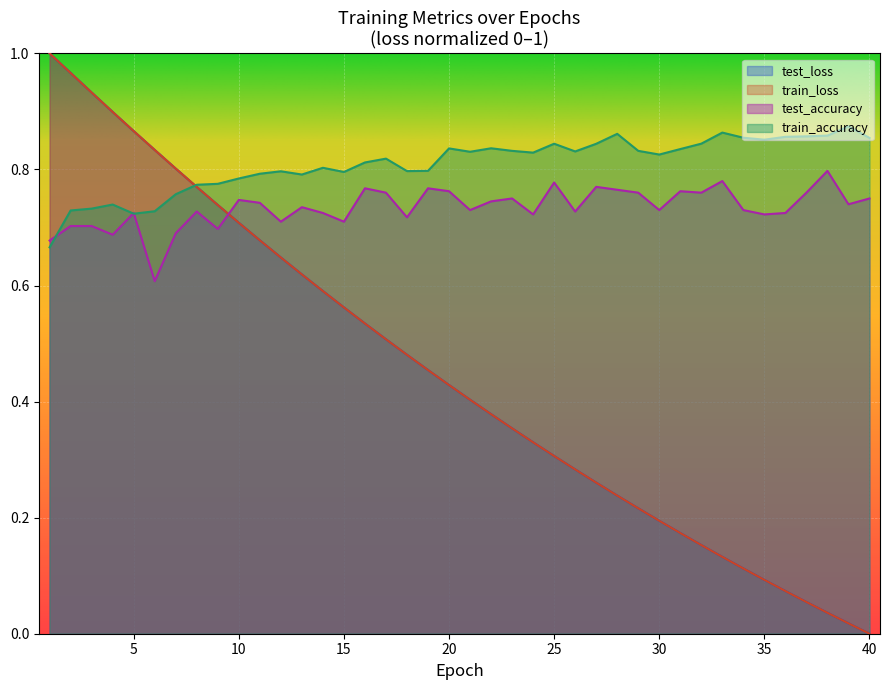

What is the difference between the maximum and minimum values in the train_accuracy series?

0.2